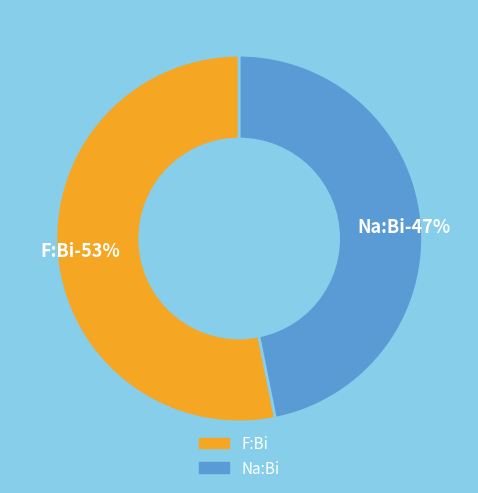

What percentage is the Na:Bi slice, to the nearest percent?

47%